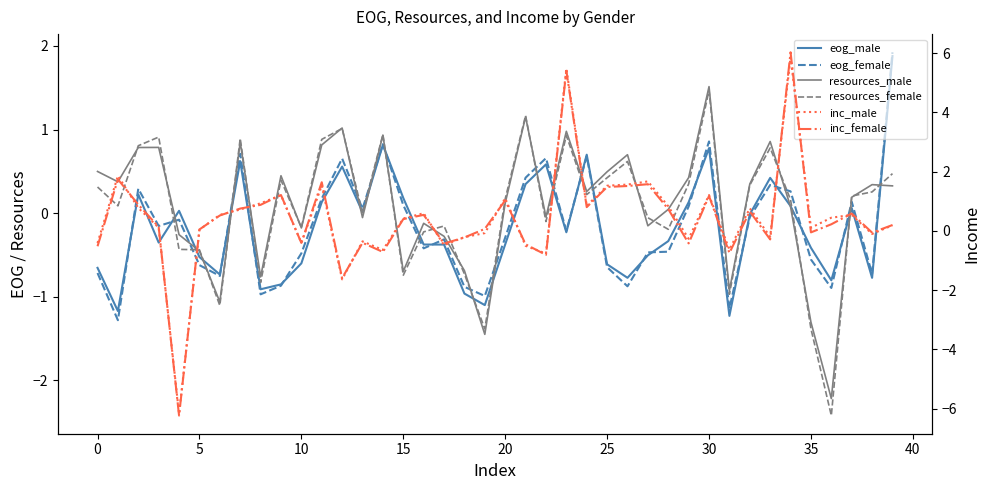

What is the value of the resources_male point at the 19th from the left?

-0.7